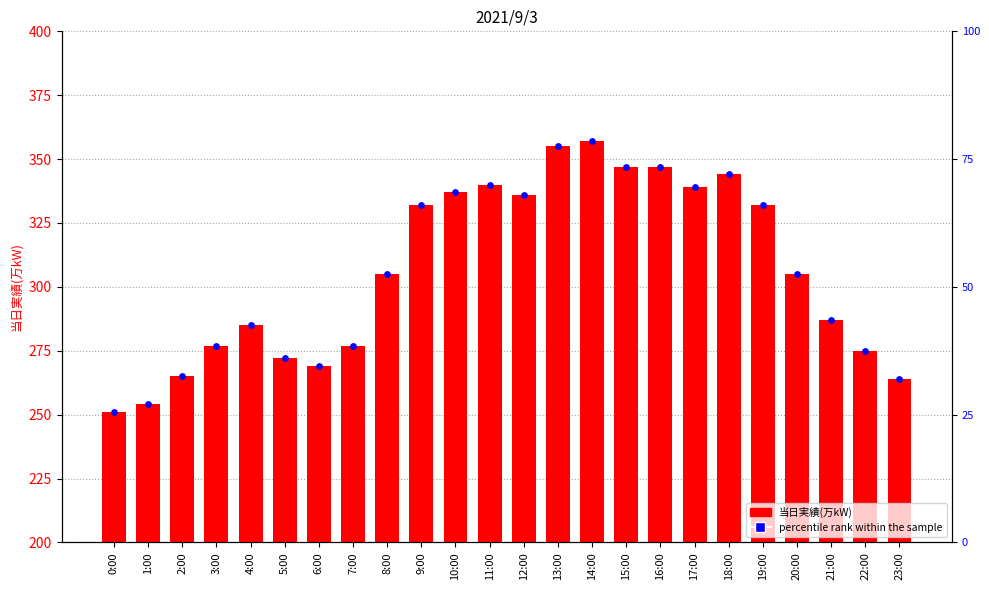

Which series has the largest total across all categories?

当日実績(万kW)